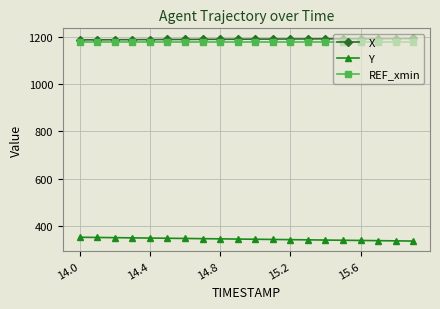

True or false: X and REF_xmin cross at least once.

False